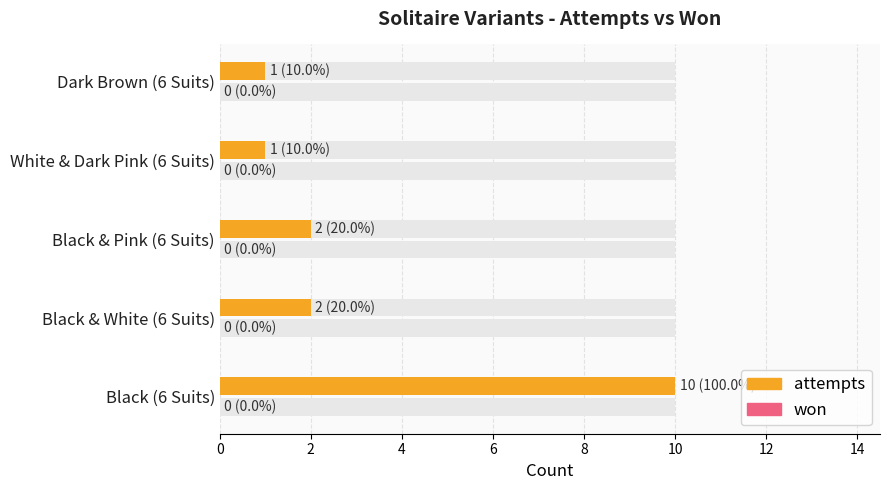

True or false: attempts has a value of 2.9 at Black & Pink (6 Suits).

False